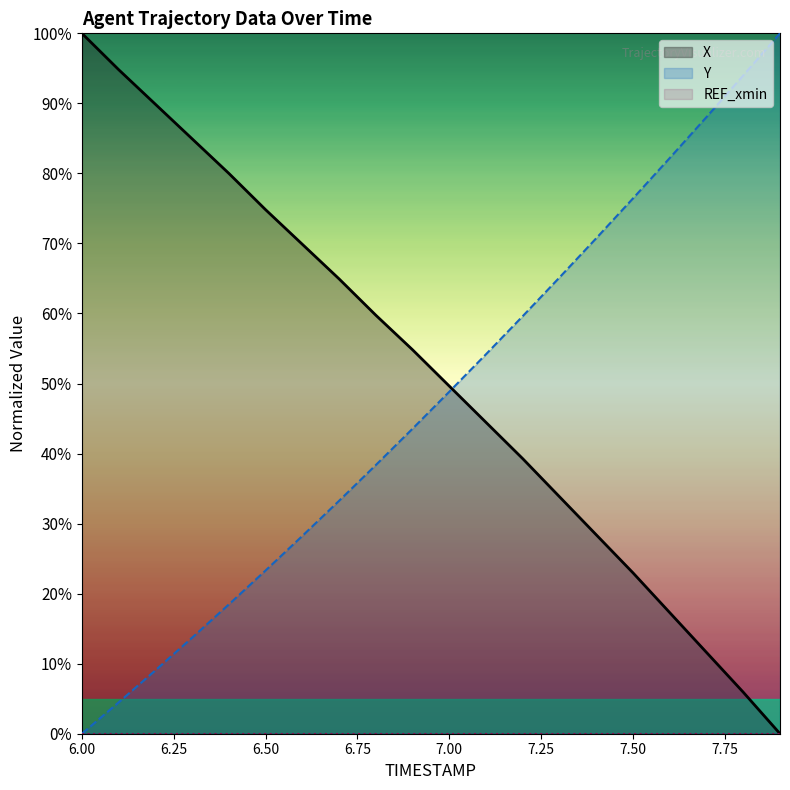

Is it true that X equals 12.4 at 7.00?

False